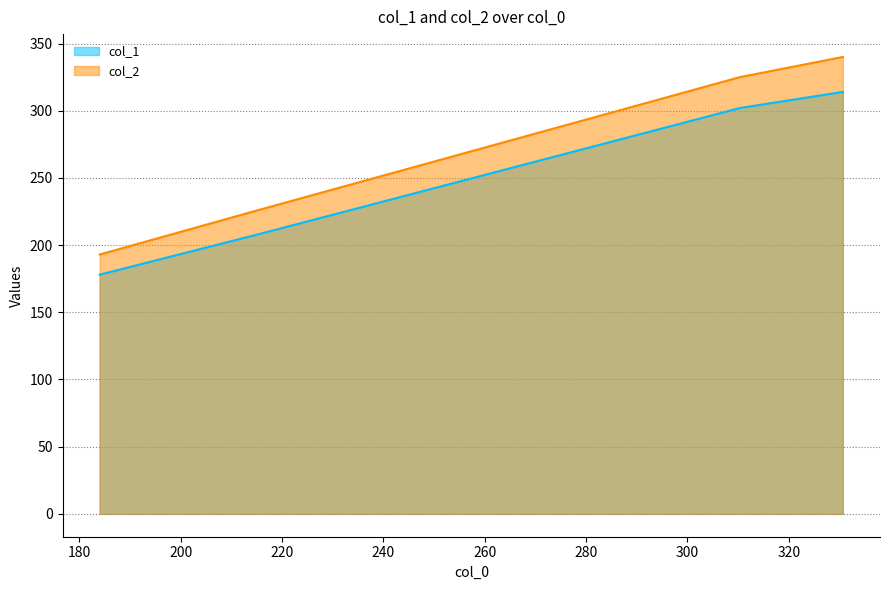

True or false: col_2 and col_1 intersect in this chart.

False